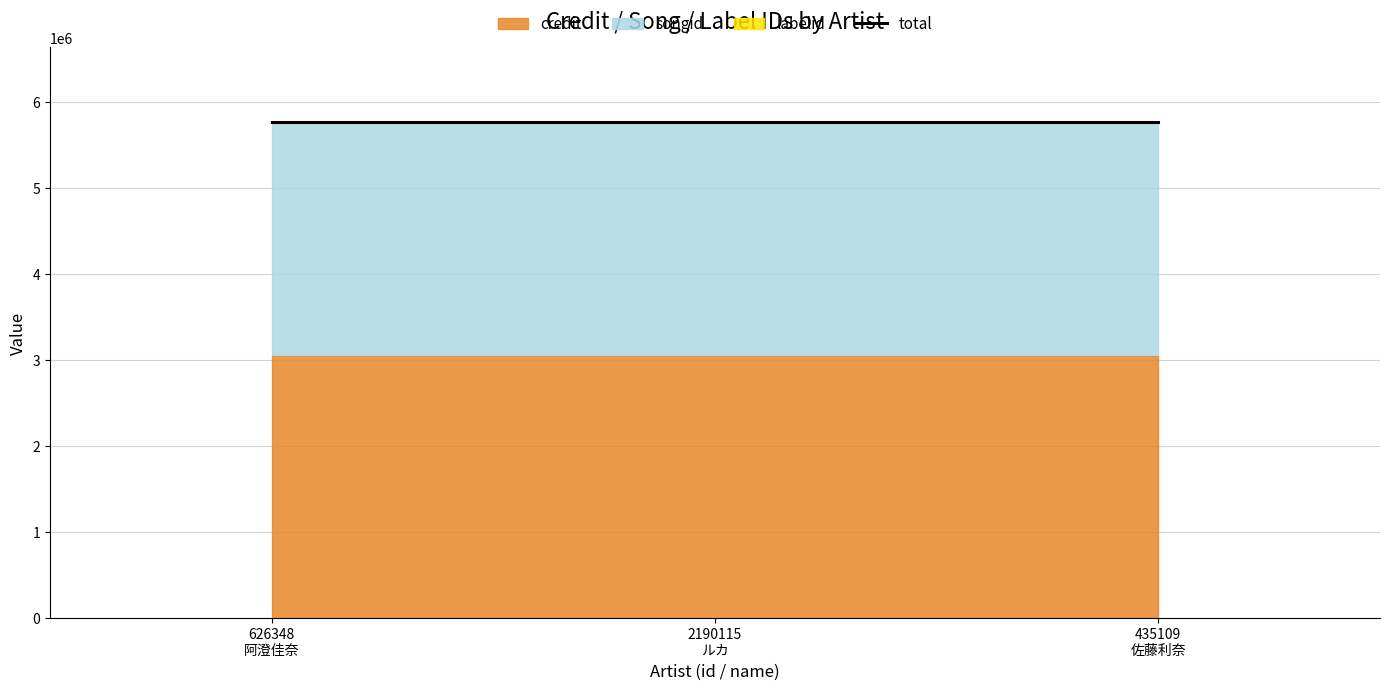

Which category has the lowest value in the credit series?

626348
阿澄佳奈